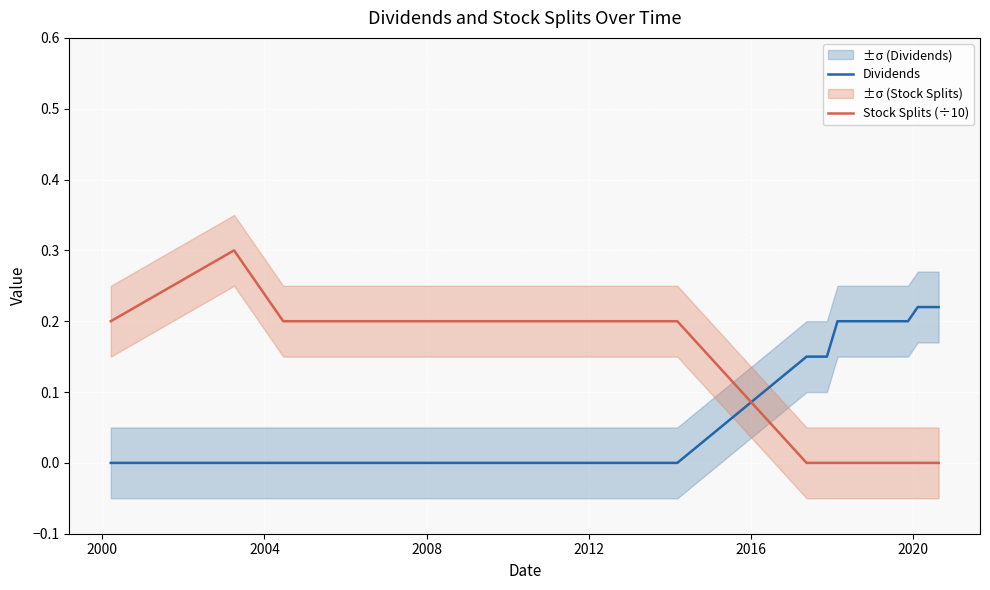

How many times do Stock Splits (÷10) and Dividends cross each other?

1